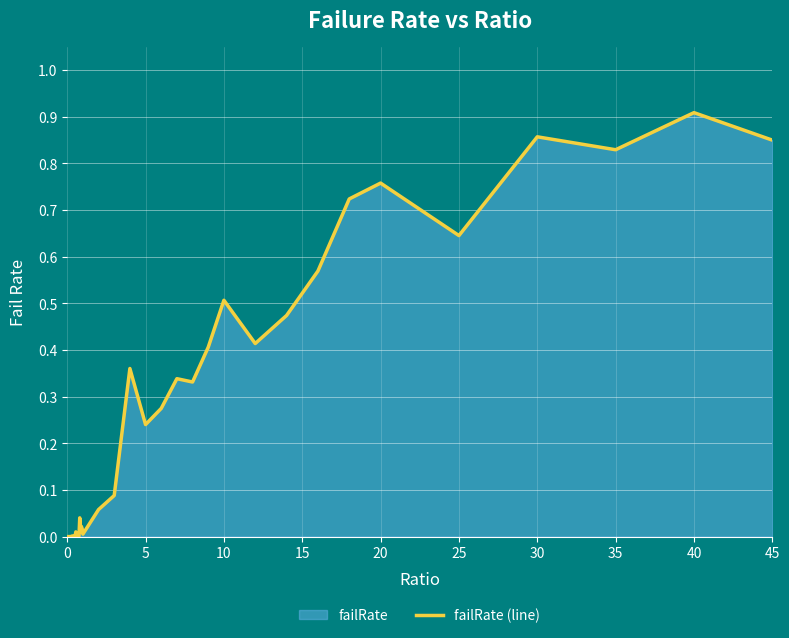

The value at 0 is 0.0. True or false?

True